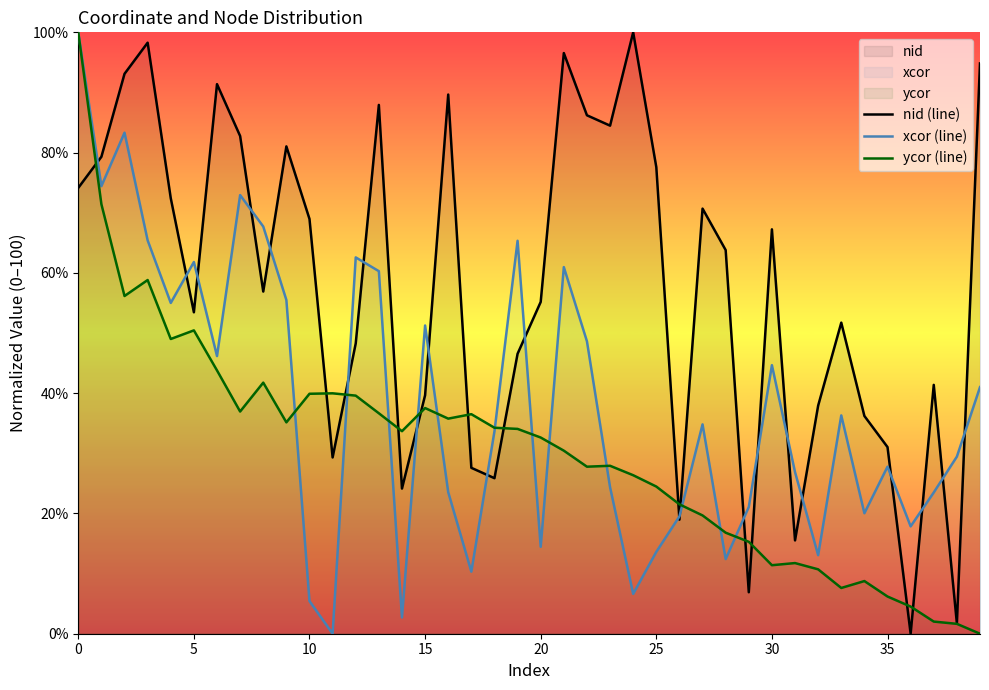

Reading left to right, extract all data points from this chart.

nid (line): 74.1	79.3	93.1	98.3	72.4	53.4	91.4	82.8	56.9	81.0	69.0	29.3	48.3	87.9	24.1	39.7	89.7	27.6	25.9	46.6	55.2	96.6	86.2	84.5	100.0	77.6	19.0	70.7	63.8	6.9	67.2	15.5	37.9	51.7	36.2	31.0	0.0	41.4	1.7	94.8
xcor (line): 100.0	74.4	83.3	65.4	55.0	61.8	46.2	72.9	67.7	55.5	5.4	0.0	62.6	60.3	2.7	51.3	23.5	10.3	33.7	65.3	14.5	61.0	48.6	24.4	6.6	13.6	19.5	34.8	12.4	21.1	44.7	26.9	13.1	36.3	20.0	27.8	17.8	23.5	29.4	41.0
ycor (line): 100.0	71.4	56.2	58.8	49.0	50.4	43.8	36.9	41.7	35.1	39.9	40.0	39.6	36.7	33.7	37.5	35.8	36.5	34.3	34.1	32.6	30.4	27.8	27.9	26.4	24.5	21.5	19.7	16.8	15.3	11.4	11.7	10.7	7.6	8.8	6.2	4.5	2.0	1.6	0.0